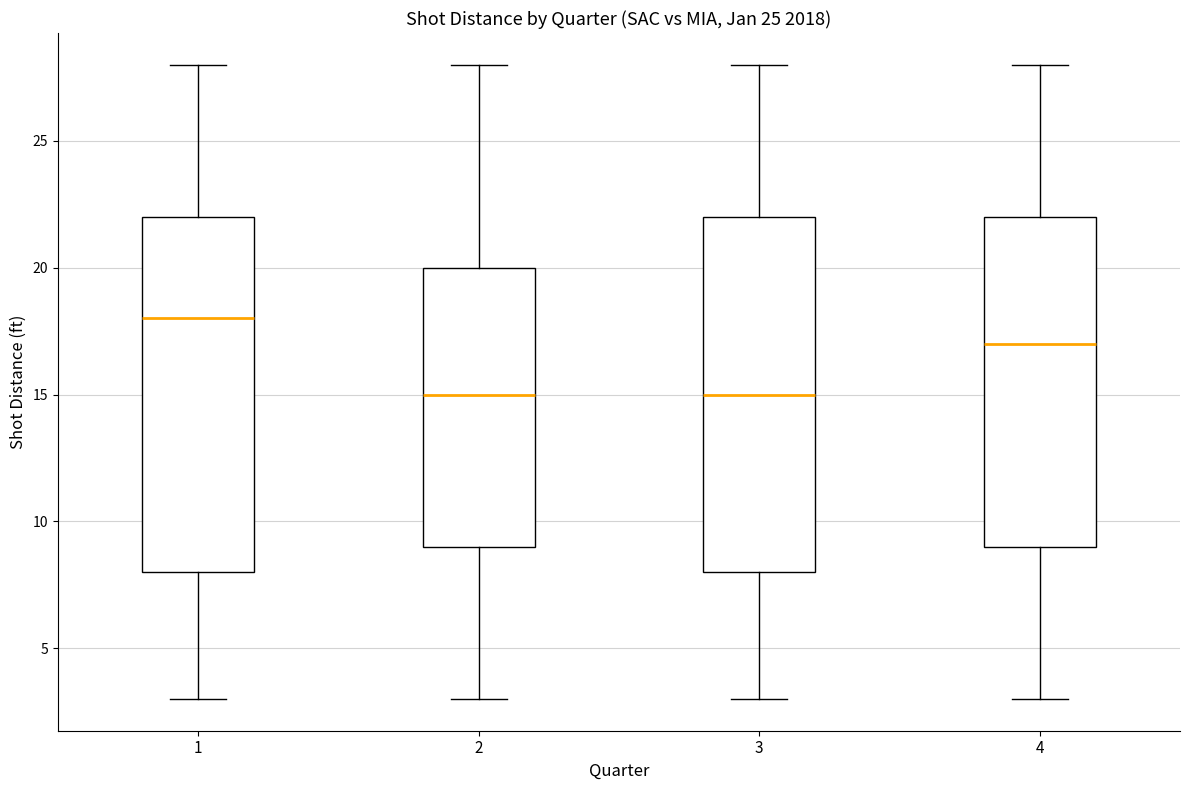

Reading left to right, read every box against the y-axis: the position of its median line, the range the box covers, and the ends of its whiskers. The values are not printed on the chart, so give them approximately, as read against the axis.

1: median 18, box 8 to 22, whiskers 3 to 28
2: median 15, box 9 to 20, whiskers 3 to 28
3: median 15, box 8 to 22, whiskers 3 to 28
4: median 17, box 9 to 22, whiskers 3 to 28